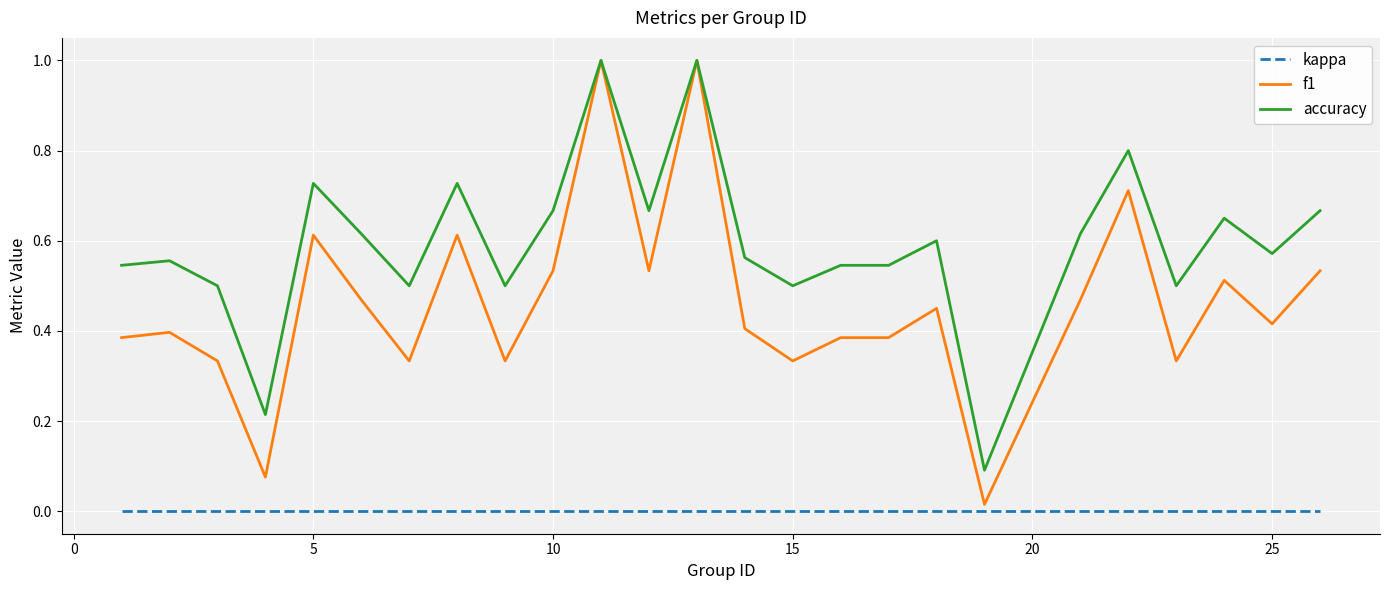

True or false: kappa and accuracy cross at least once.

False